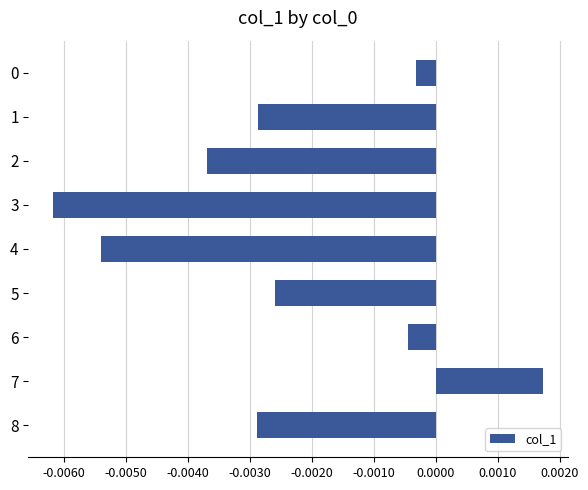

Are the bars horizontal?

Yes